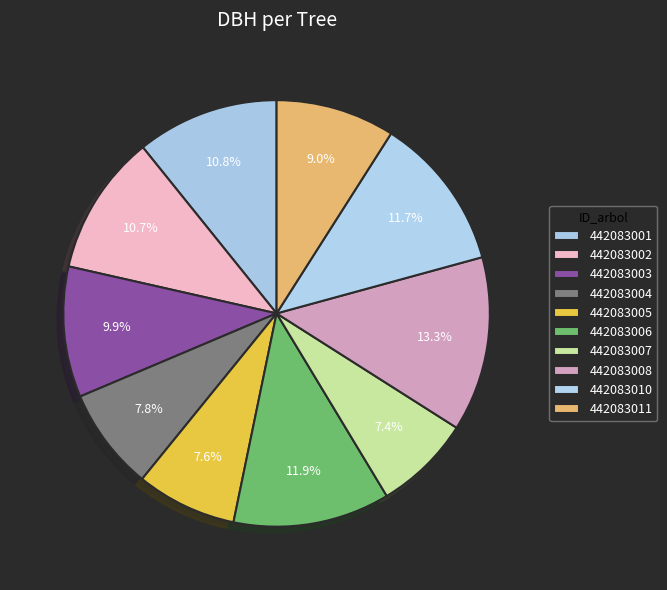

How many segments does this pie chart have?

10